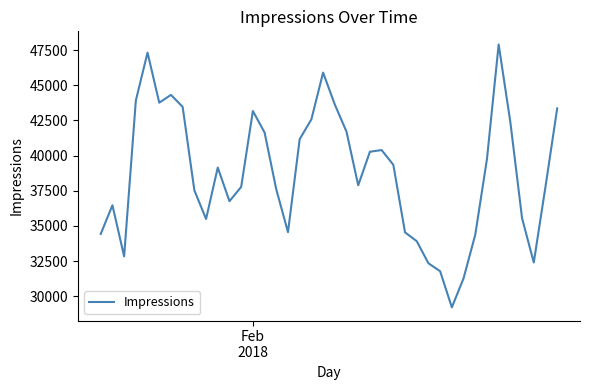

What is the greatest value displayed?

47897